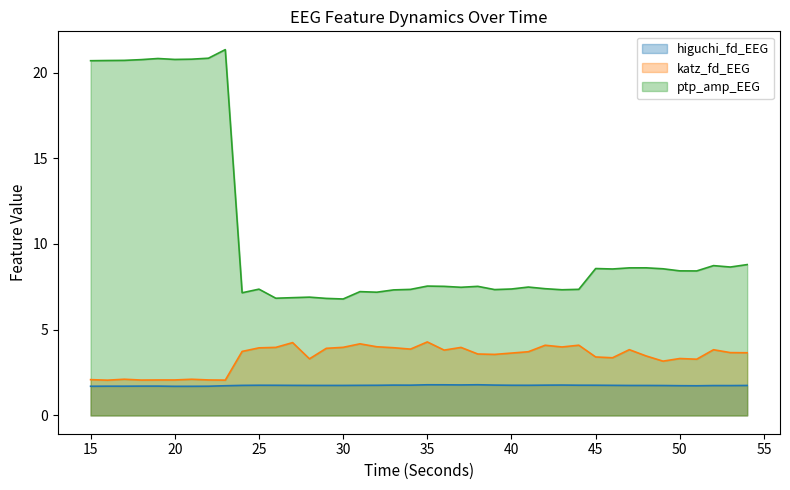

Which series has the widest spread of values?

ptp_amp_EEG